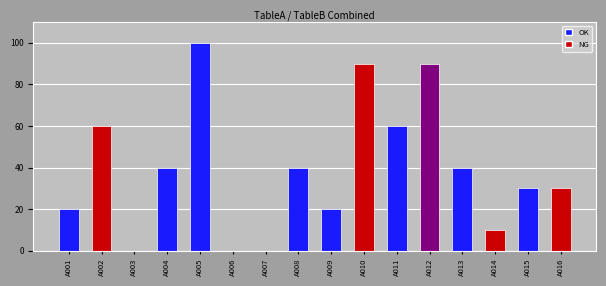

Reading left to right, what are all the values shown in this chart?

A001=20	A002=60	A003=0	A004=40	A005=100	A006=0	A007=0	A008=40	A009=20	A010=90	A011=60	A012=90	A013=40	A014=10	A015=30	A016=30